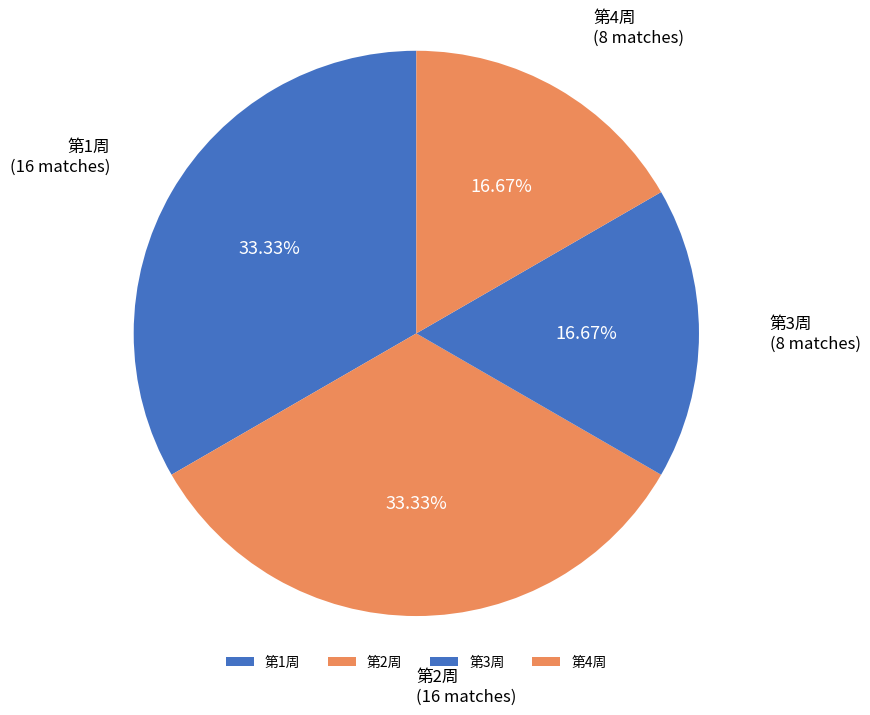

To the nearest percent, what portion does 第1周 represent?

33%